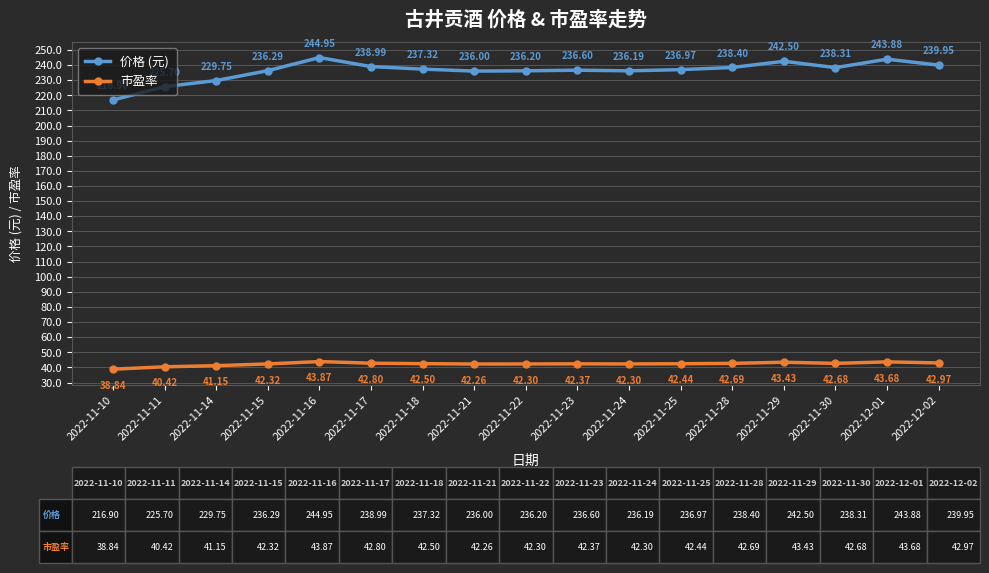

Between 2022-11-30 and 2022-12-02, which series saw the biggest shift?

价格 (元)